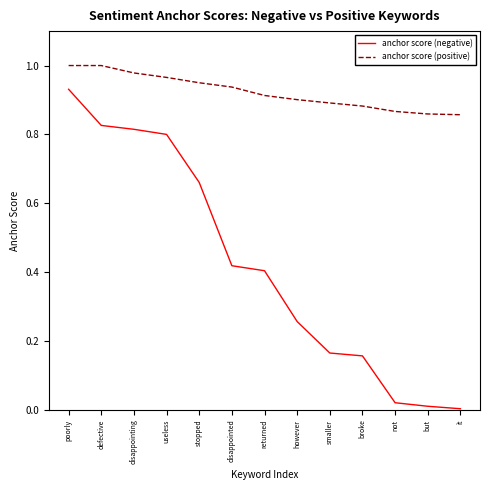

True or false: anchor score (negative) and anchor score (positive) intersect in this chart.

False